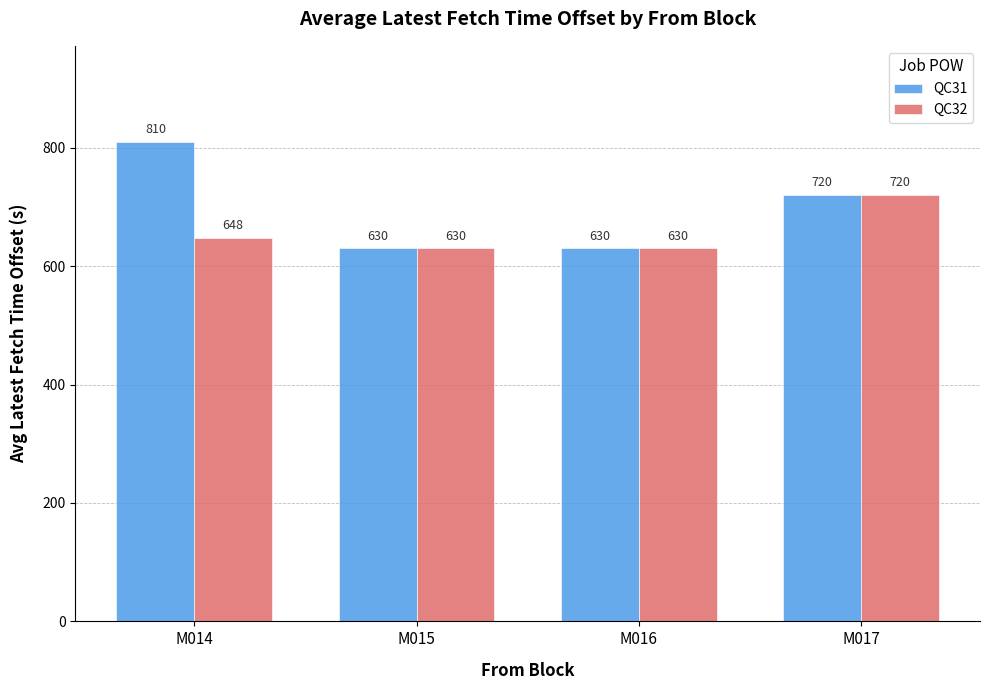

How many distinct data groups are displayed?

2